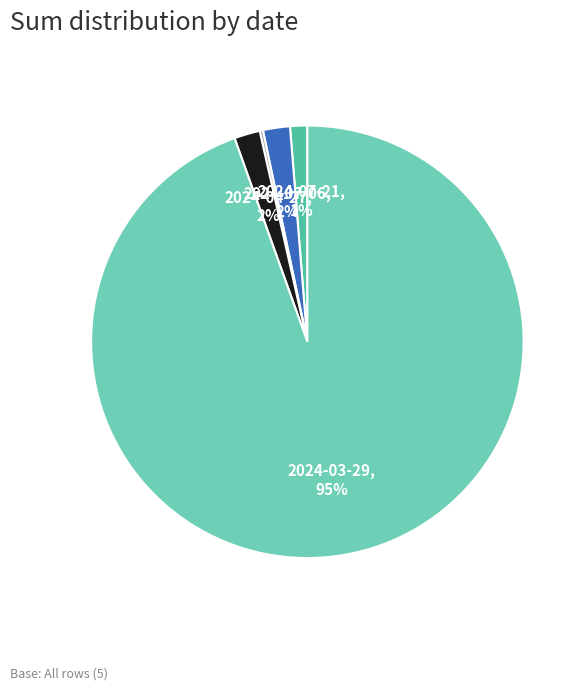

Count the number of slices in the pie.

5